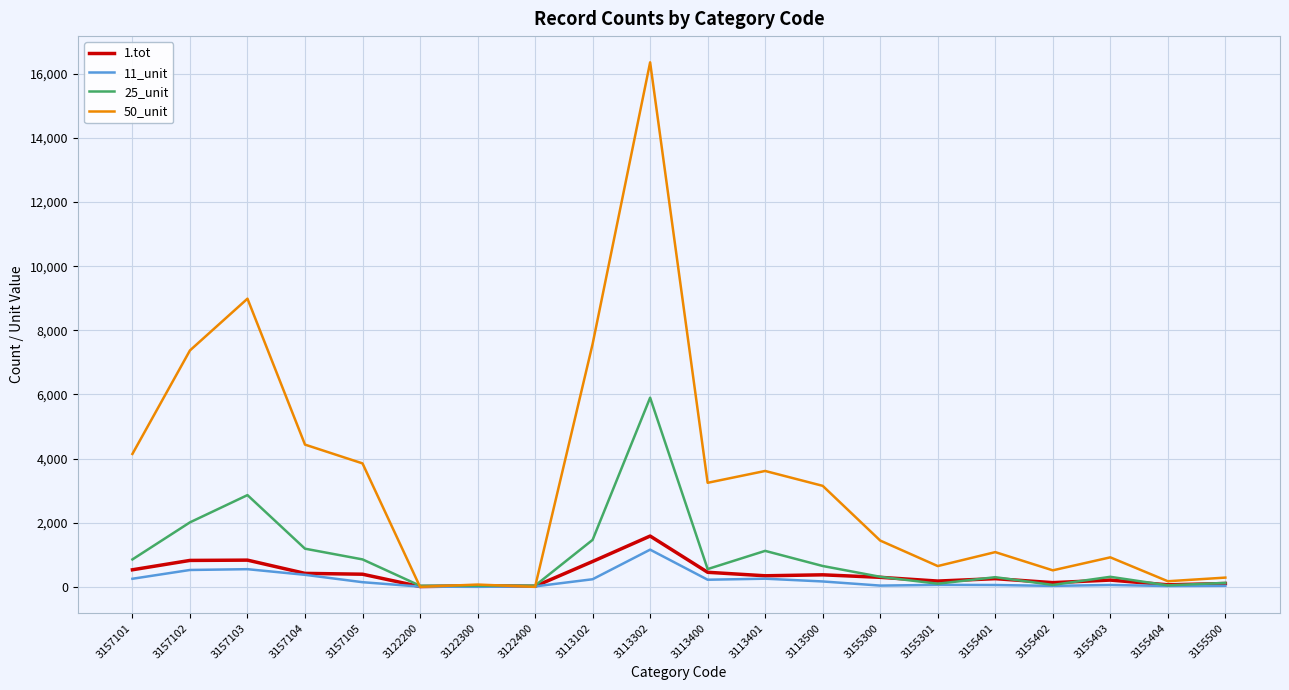

Which series has the widest spread of values?

50_unit